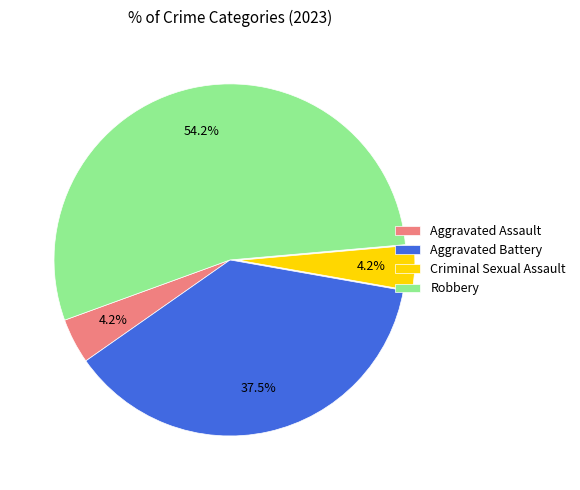

How many slices are in this pie chart?

4